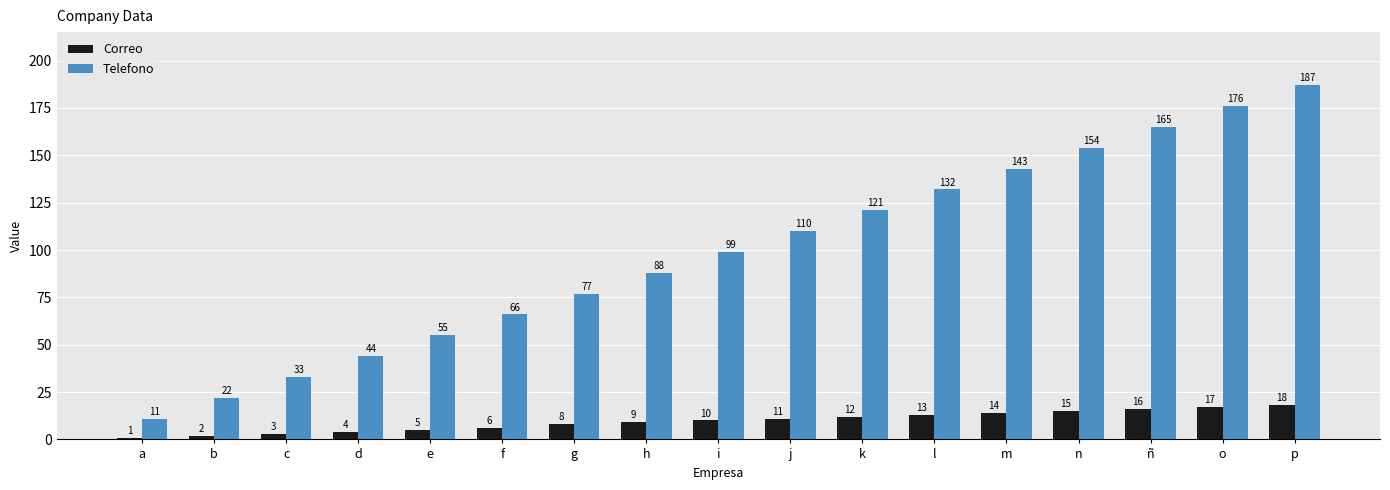

What is the spread (max minus min) of values at f?

60